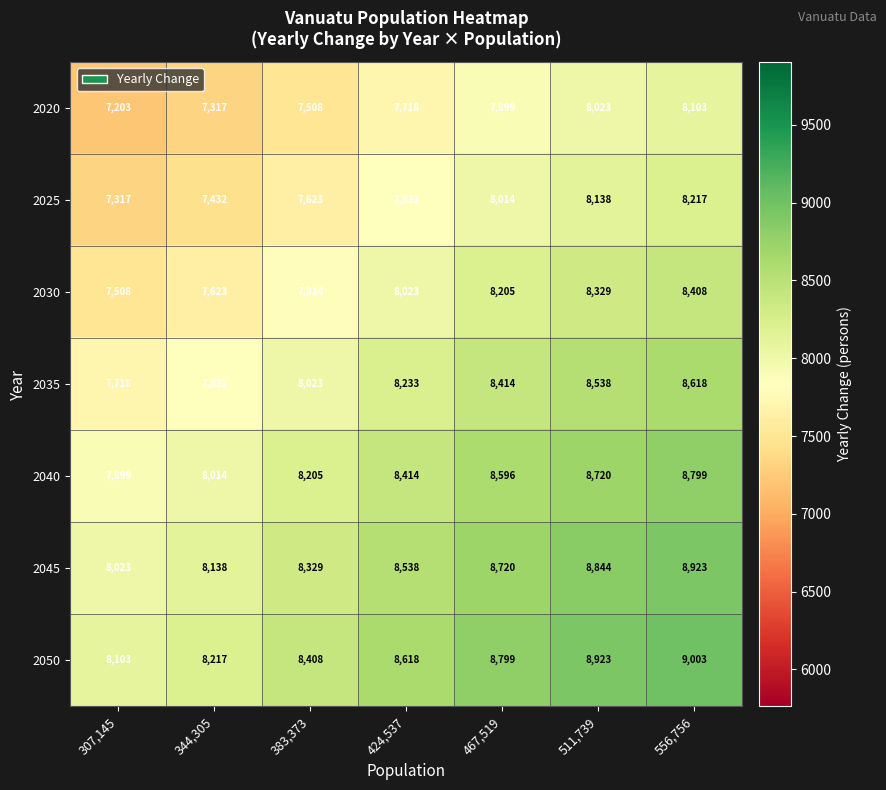

Read the 2020 value at 511,739, to the nearest 10.

8020